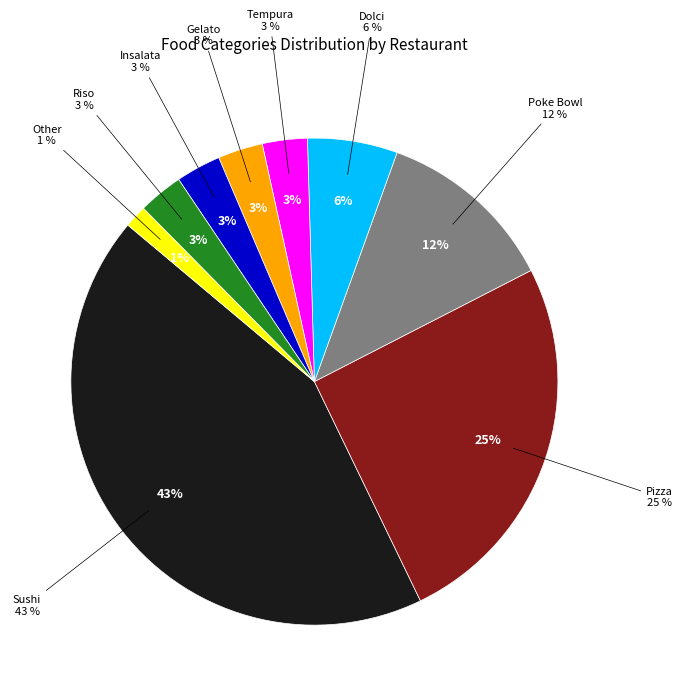

What is the ratio of the value at Dolci to the value at Poke Bowl?

0.5